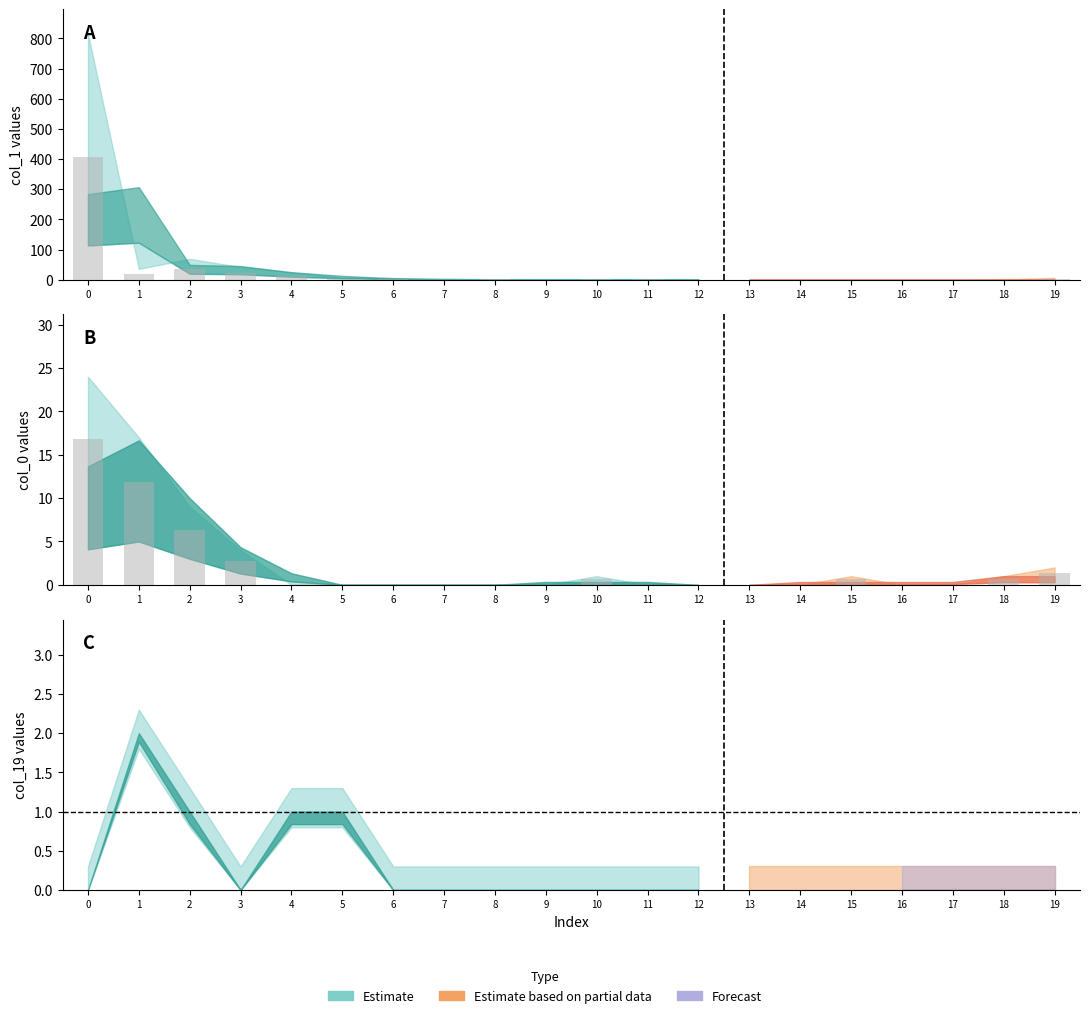

What is the difference between the highest and lowest values at 3?

18.2